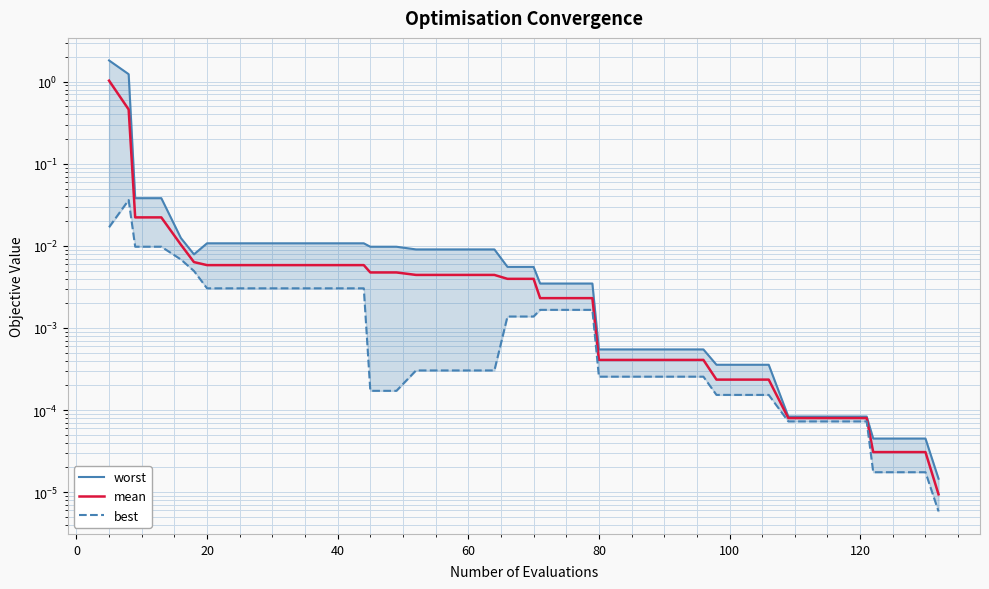

At which label is best closest to 0?

39